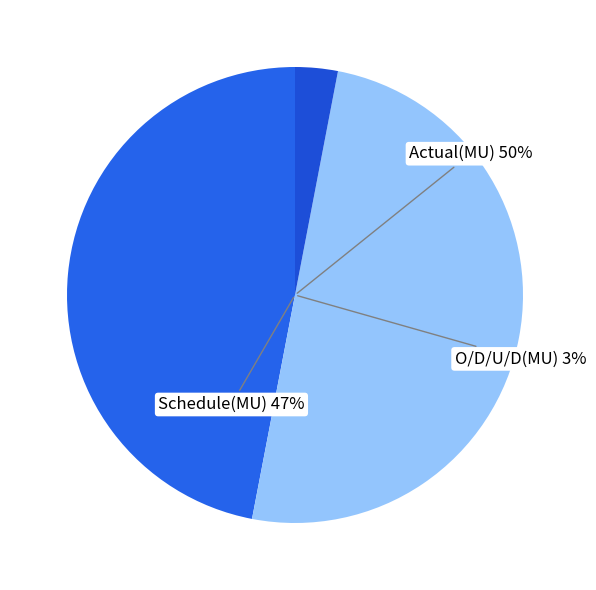

True or false: Schedule(MU) accounts for 41% of the total.

False